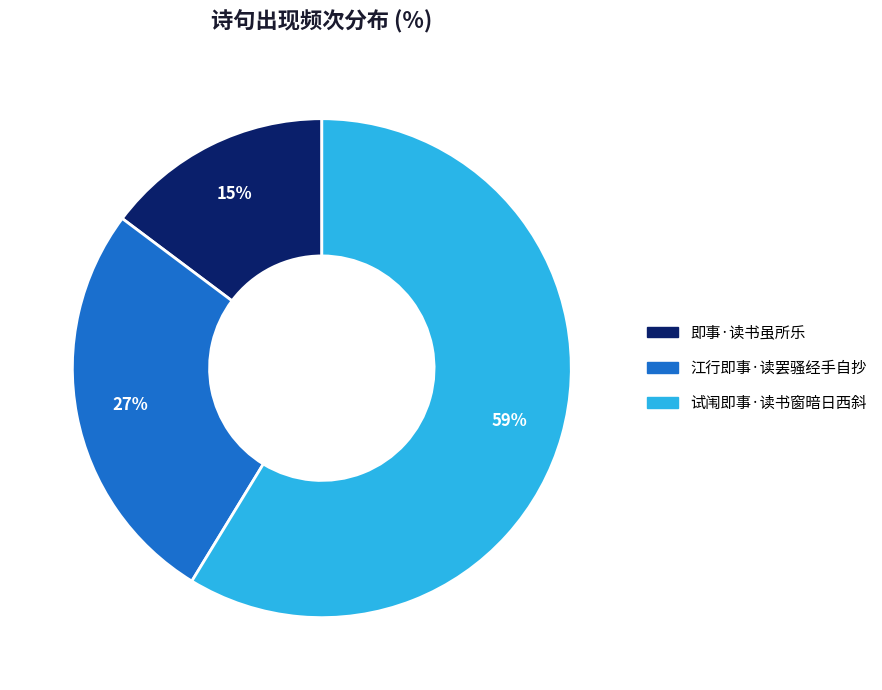

Between 试闱即事·读书窗暗日西斜 and 江行即事·读罢骚经手自抄, which is larger?

试闱即事·读书窗暗日西斜